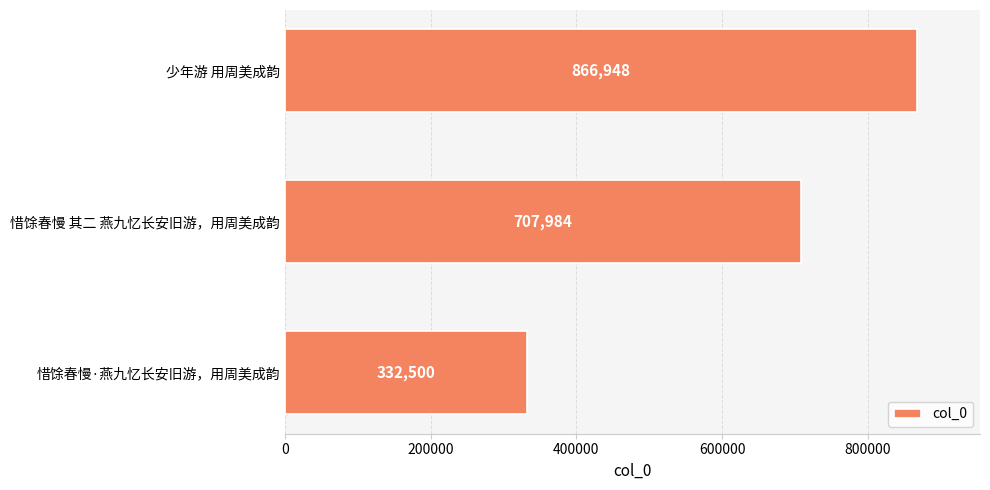

The value at 少年游 用周美成韵 is 866948. True or false?

True